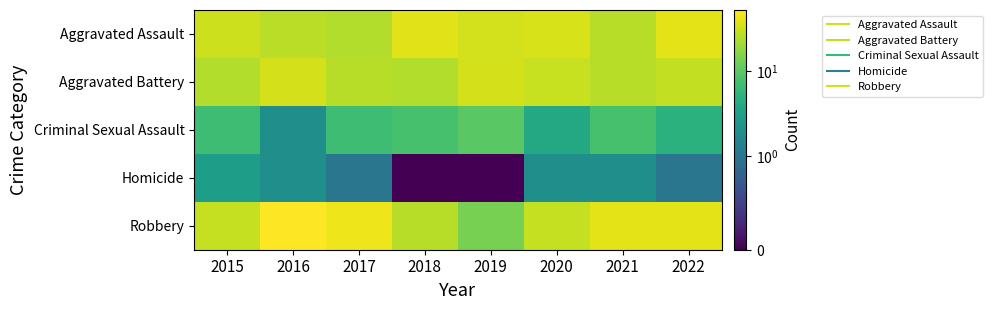

Which series has the largest total across all categories?

Robbery